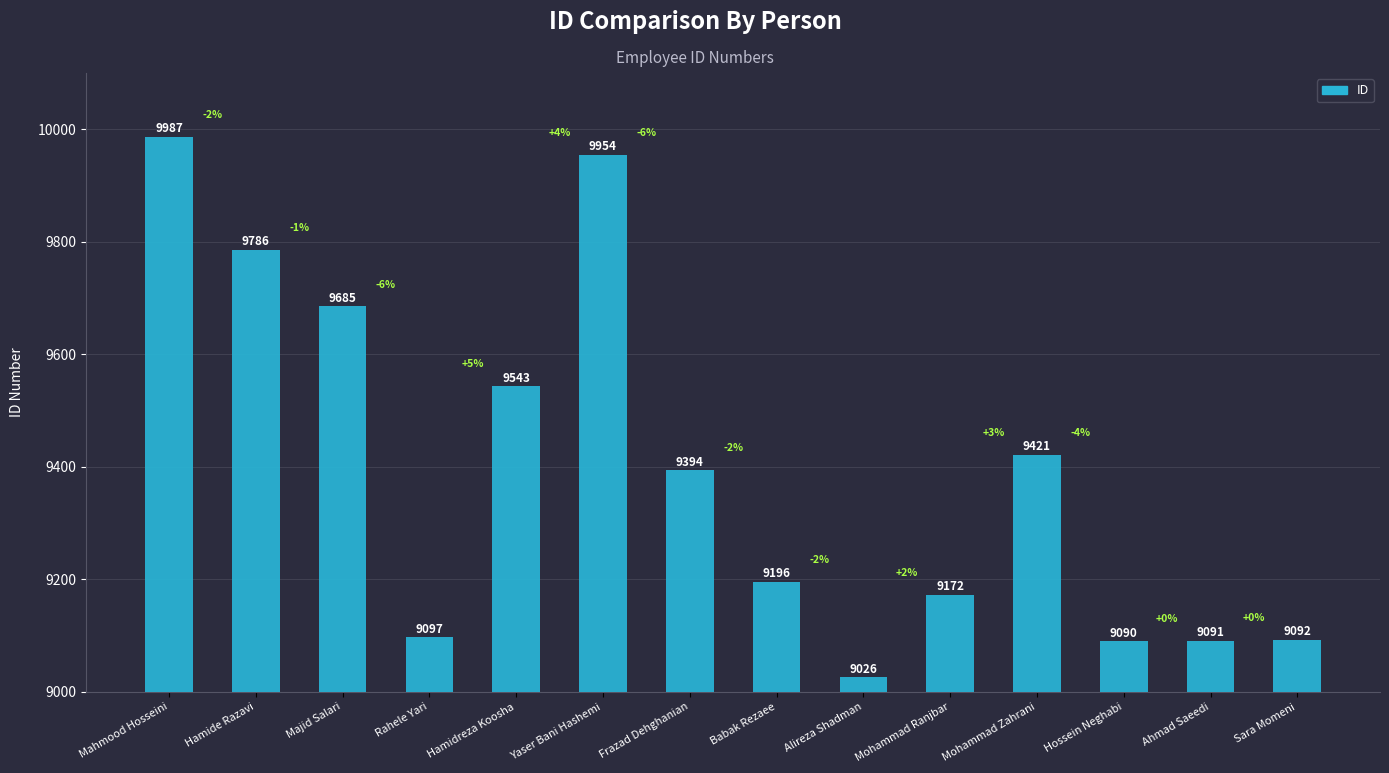

What is the label of the 13th bar from the left?

Ahmad Saeedi